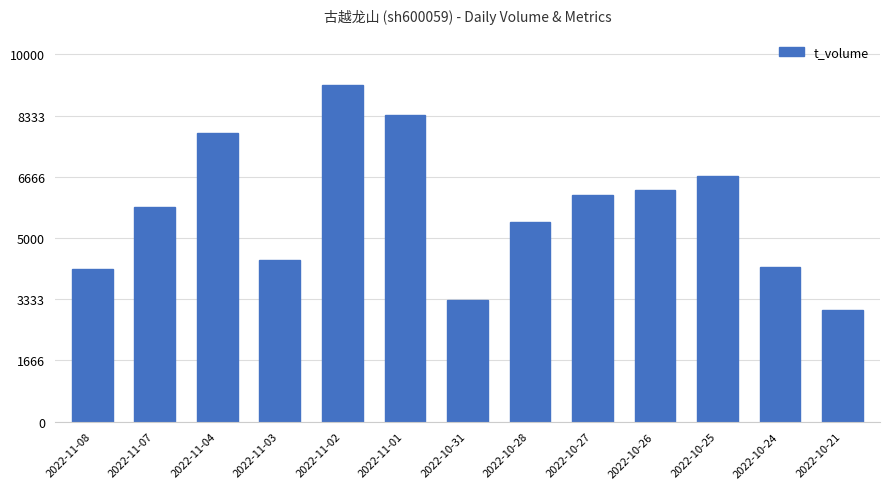

What is the value of the 8th bar from the left?

5431